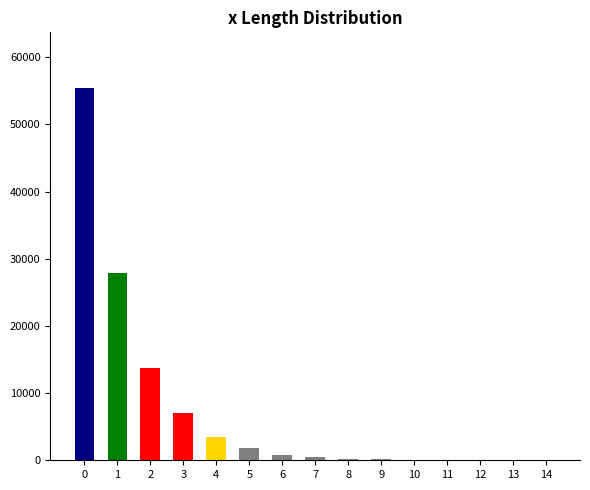

What is the sum of the values at 3 and 10?

7091